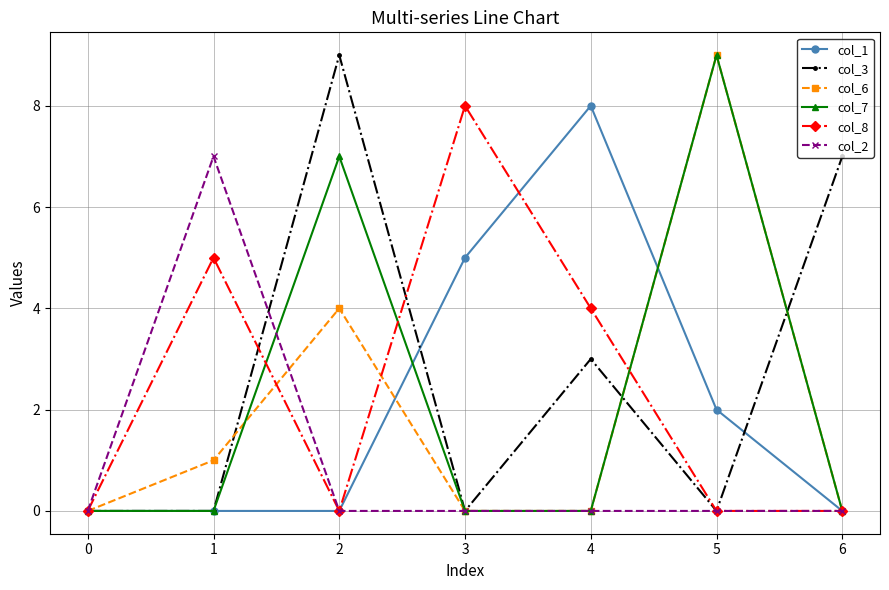

True or false: col_8 and col_7 intersect in this chart.

True